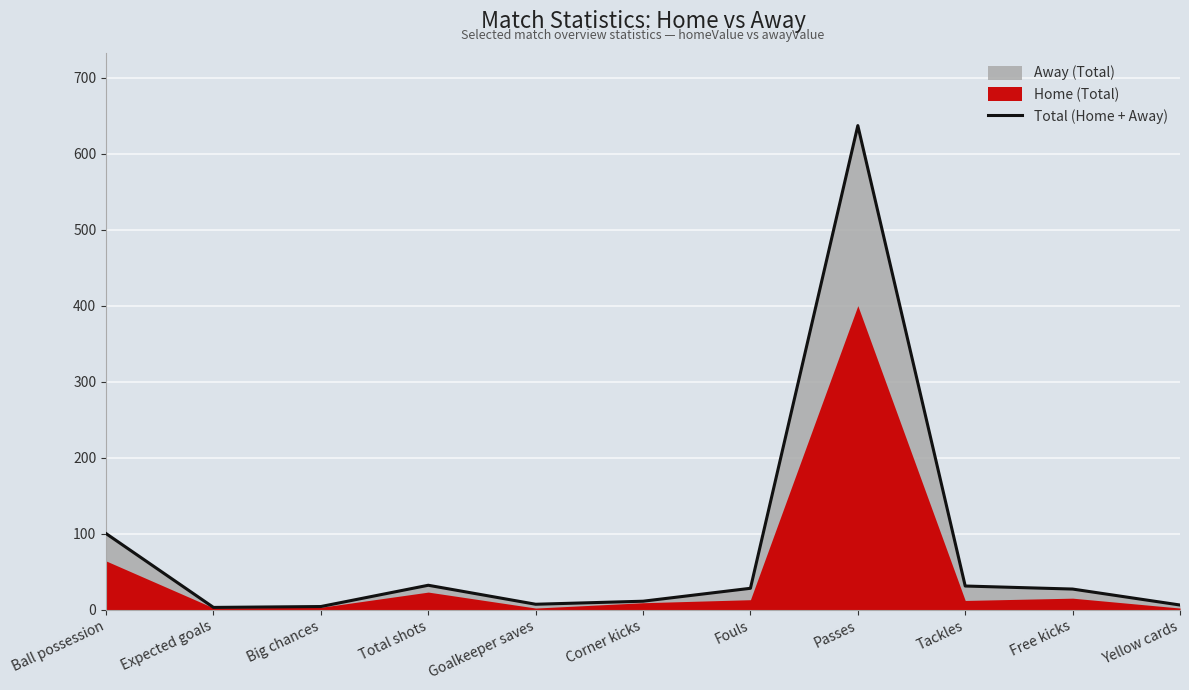

Reading left to right, list all the values displayed in this chart.

Ball possession=100.0	Expected goals=2.8	Big chances=4.0	Total shots=32.0	Goalkeeper saves=7.0	Corner kicks=11.0	Fouls=28.0	Passes=637.0	Tackles=31.0	Free kicks=27.0	Yellow cards=6.0